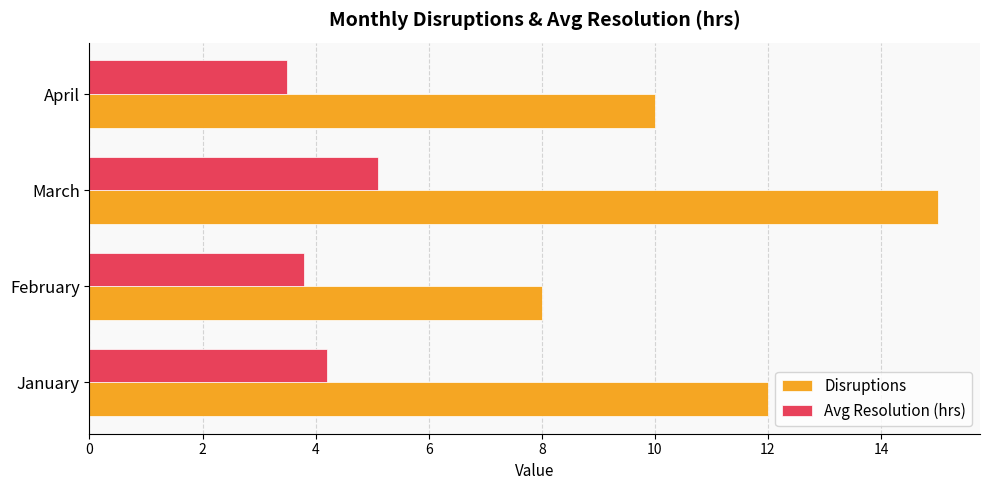

Read the Avg Resolution (hrs) value at April.

3.5